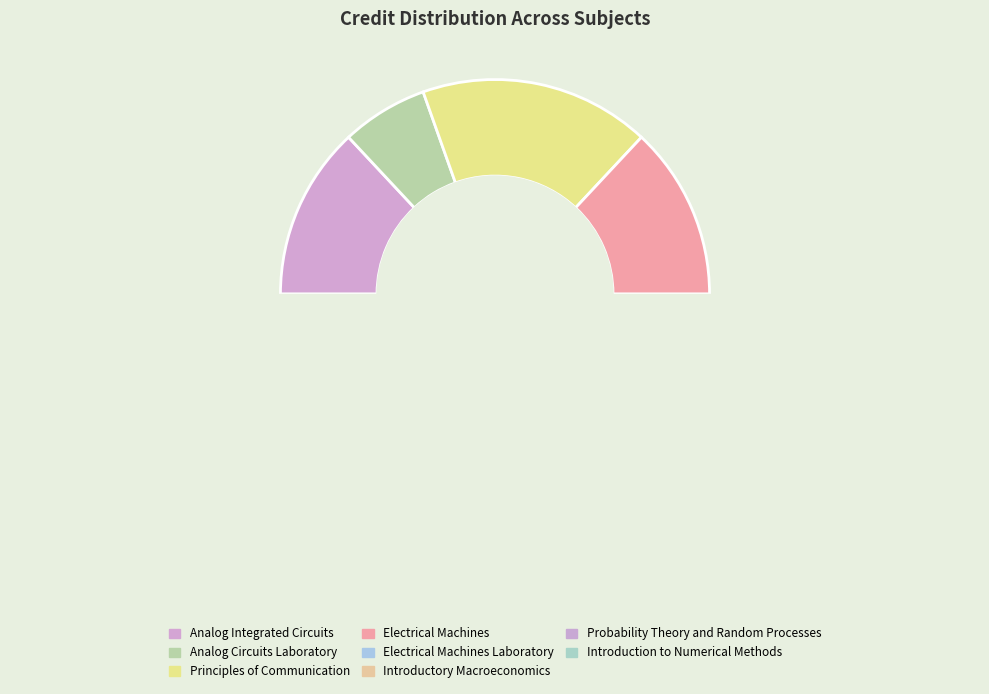

To the nearest percent, what portion does Analog Circuits Laboratory represent?

7%